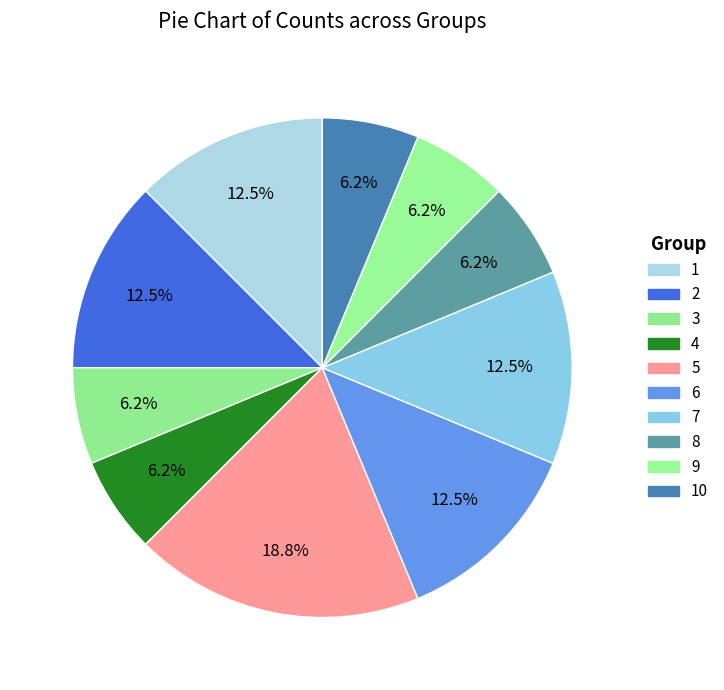

Which slice is the smallest?

3